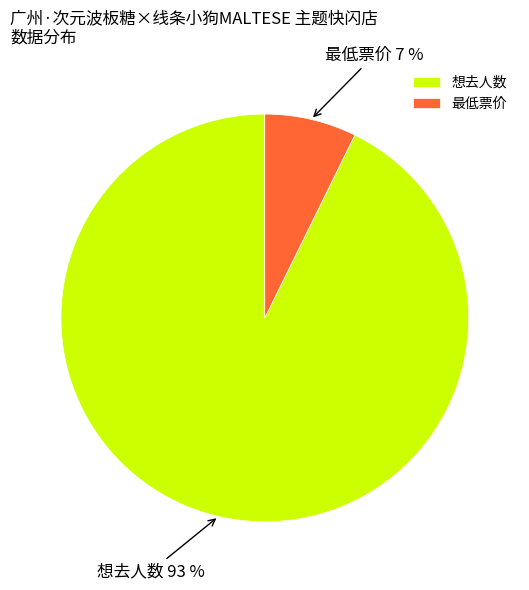

Which has a higher value, 最低票价 or 想去人数?

想去人数